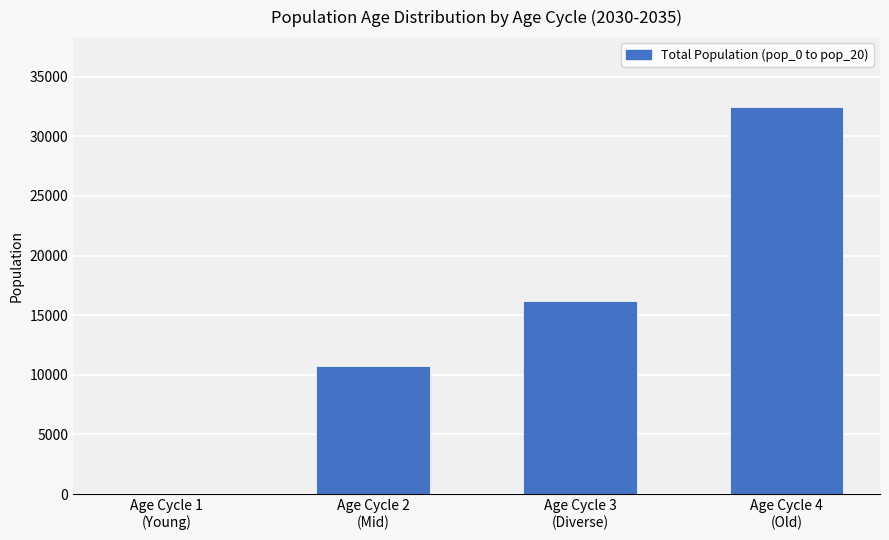

Reading right to left, list all the values displayed in this chart.

32475.4	16156.9	10742.6	0.0